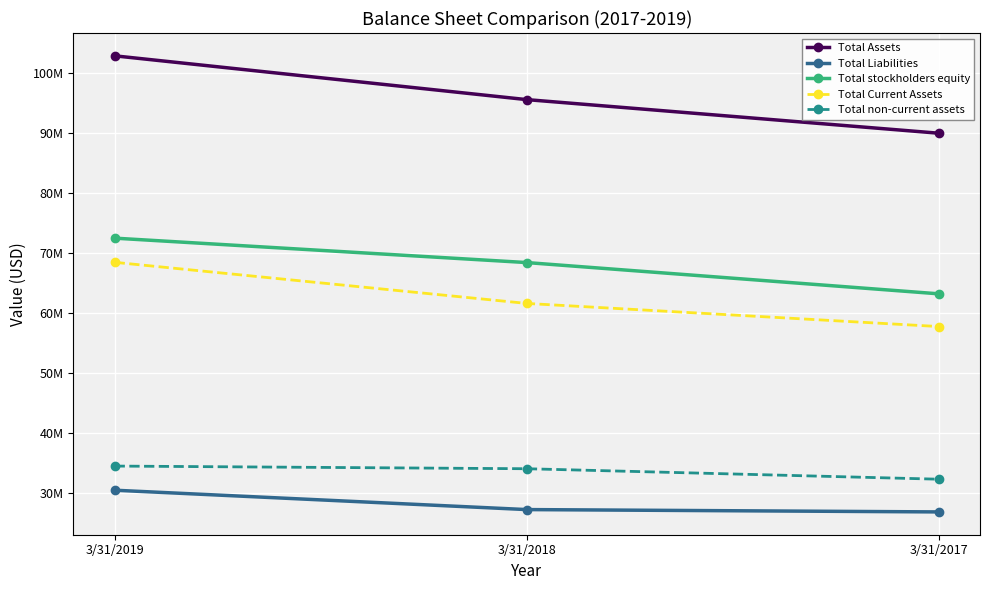

Read the Total Assets value at 3/31/2019, to the nearest 10.

102814000